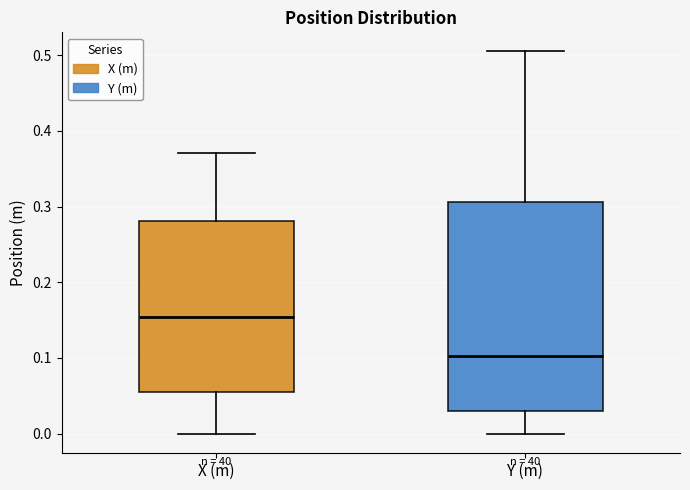

Reading left to right, read every box against the y-axis: the position of its median line, the range the box covers, and the ends of its whiskers. The values are not printed on the chart, so give them approximately, as read against the axis.

X (m): median 0.15, box 0.06 to 0.28, whiskers 0.00 to 0.37
Y (m): median 0.10, box 0.03 to 0.31, whiskers 0.00 to 0.51